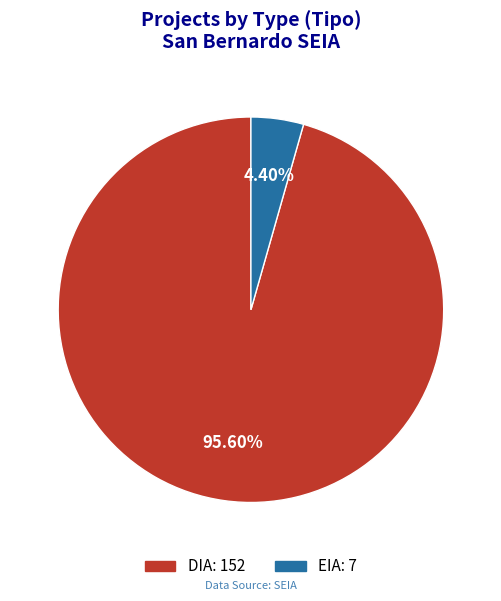

Do DIA and EIA together represent more than half of the pie?

Yes